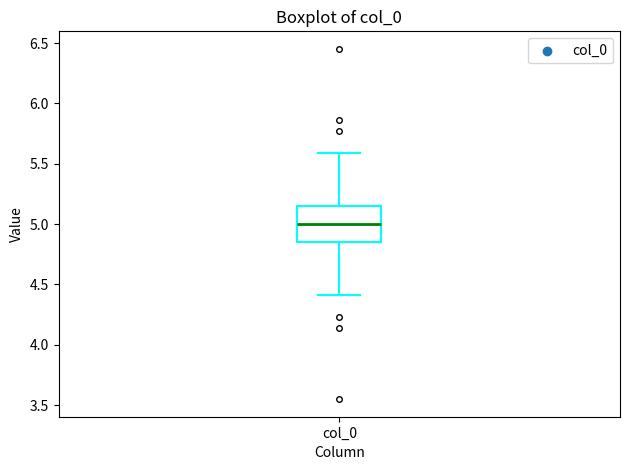

Transcribe this box plot: give where the median line is, the range the box spans, and where the two whiskers end, as read against the y-axis. The values are not printed on the chart, so give them approximately, as read against the axis.

median 5.00, box 4.85 to 5.15, whiskers 4.40 to 5.60